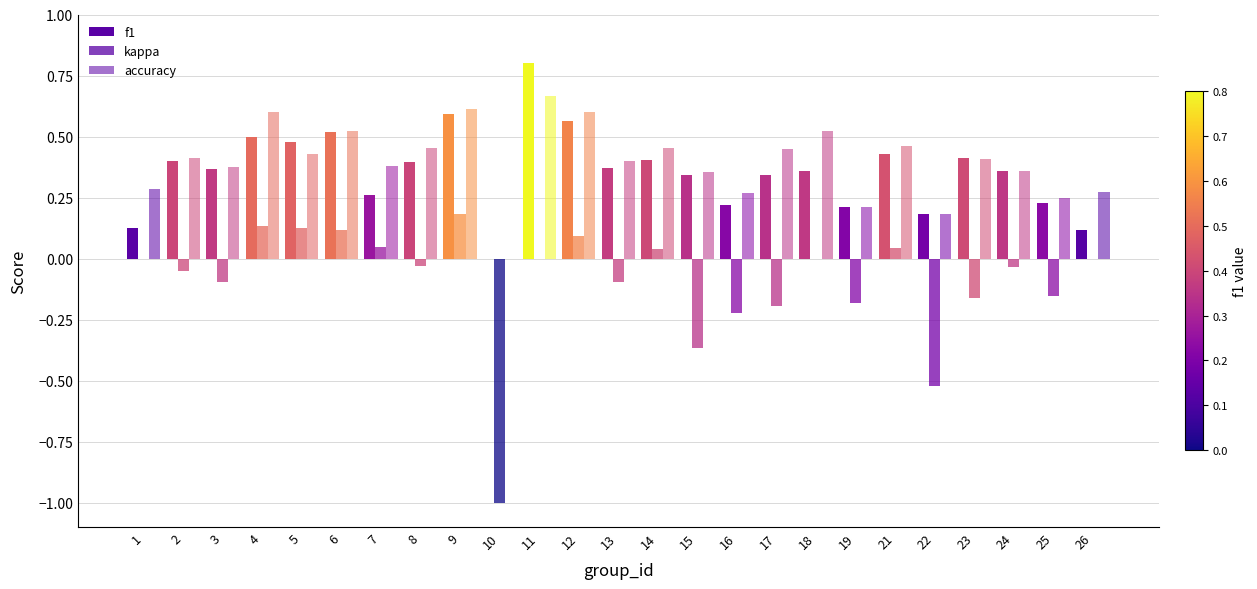

What is the difference between the maximum and minimum values in the kappa series?

1.2